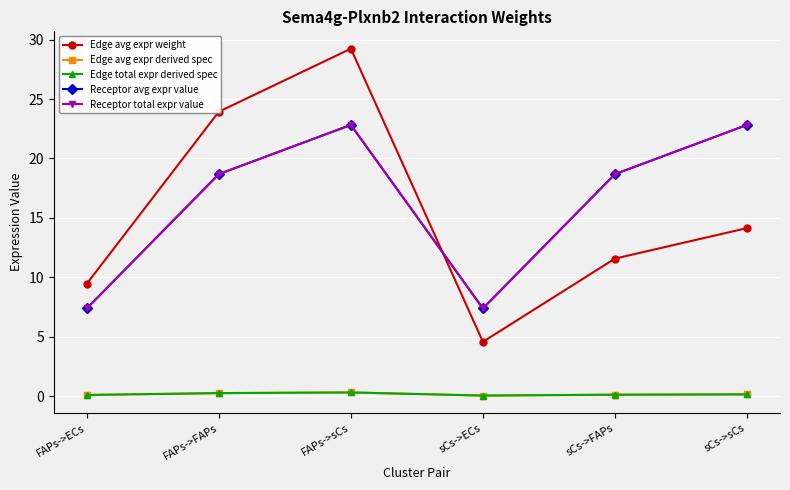

Where does the Edge avg expr weight series first go above 14?

FAPs->FAPs